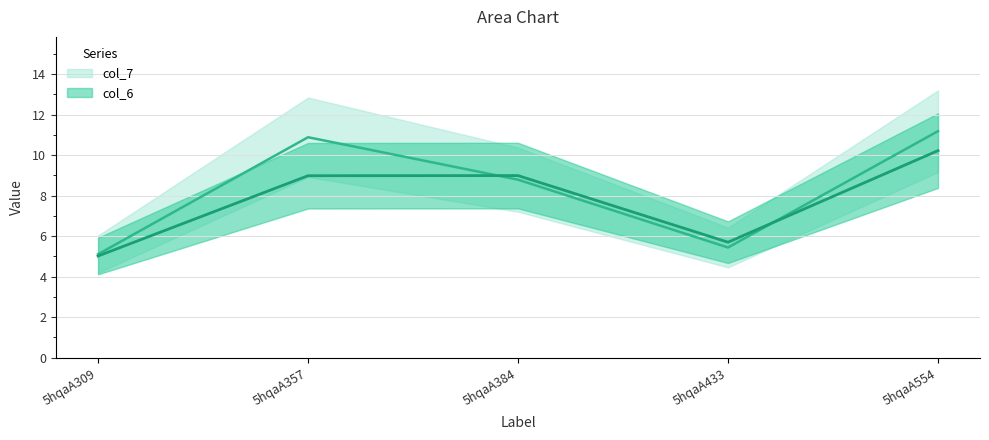

Between which two adjacent categories do col_6 and col_7 first intersect?

5hqaA357 and 5hqaA384